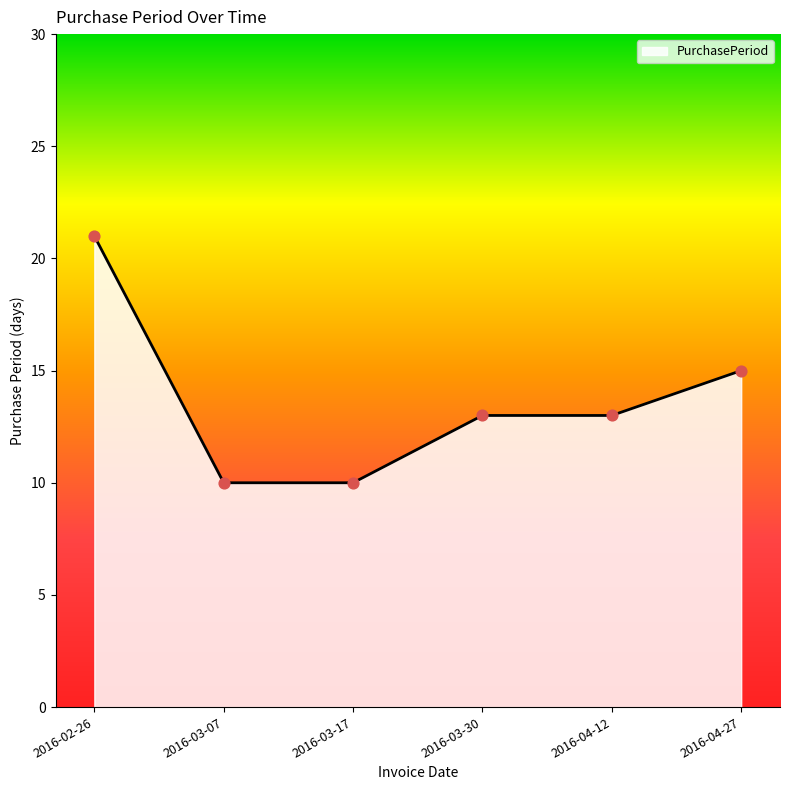

What is the ratio of the value at 2016-03-30 to the value at 2016-03-07?

1.3